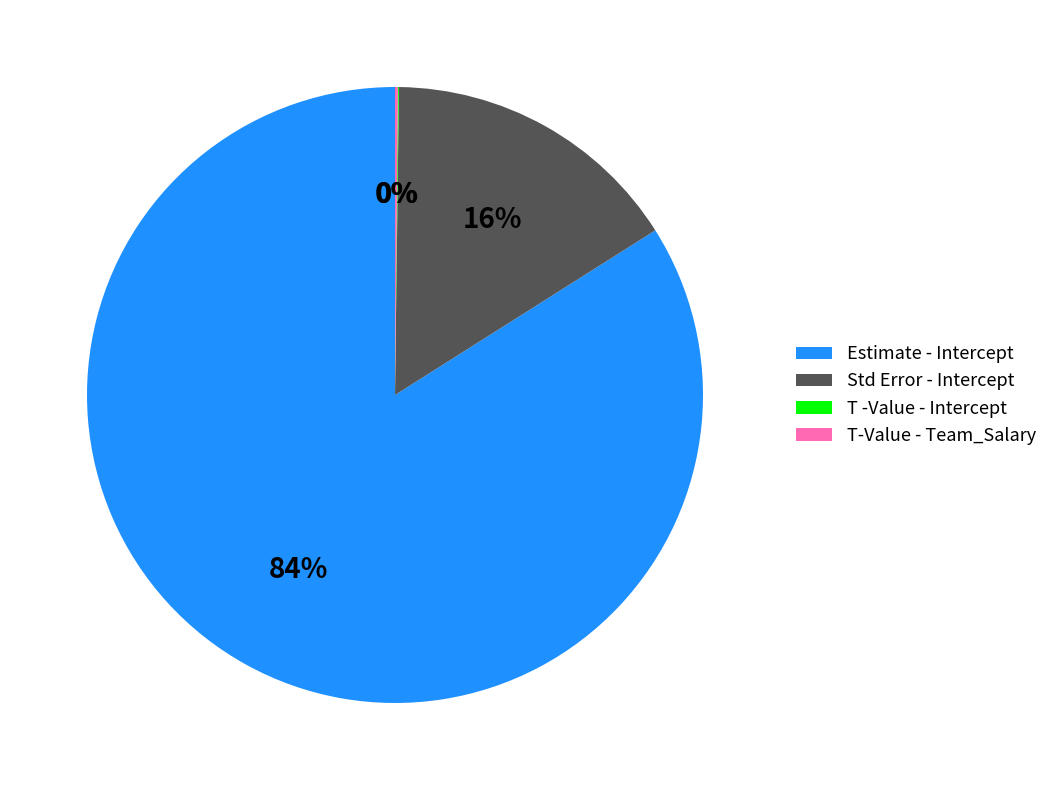

Combined, do Std Error - Intercept and Estimate - Intercept account for over 50%?

Yes